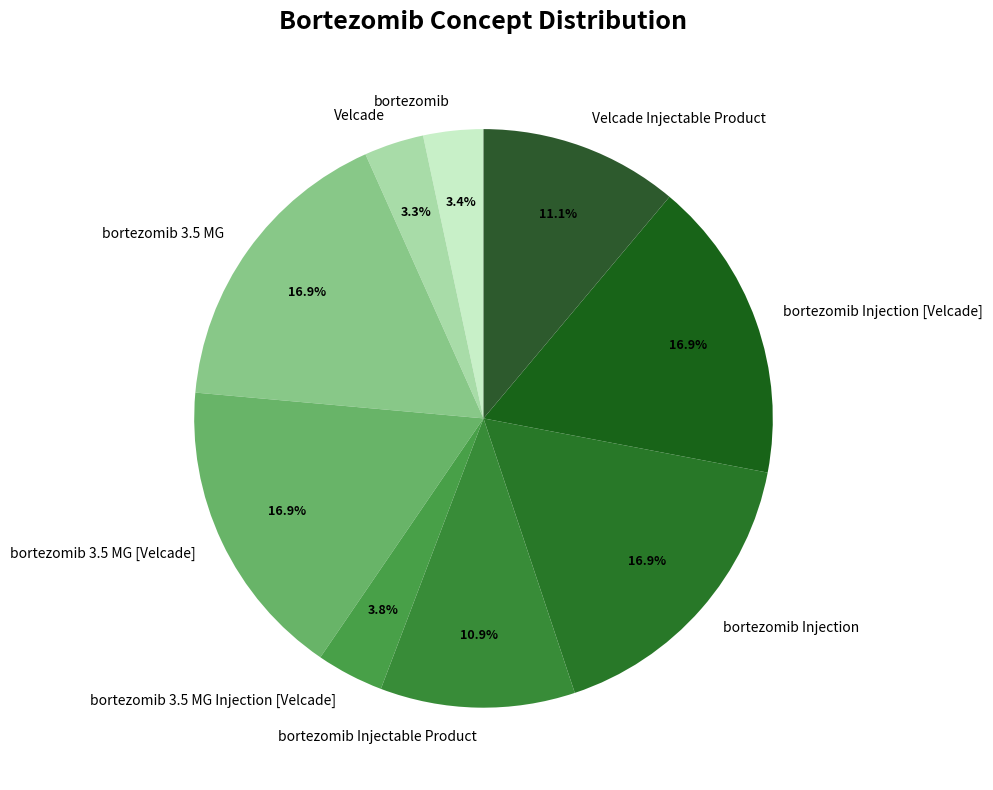

True or false: Velcade accounts for 3% of the total.

True